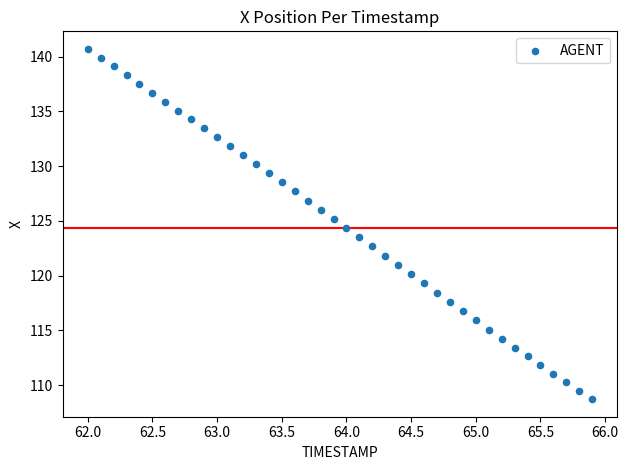

What is the range of X values (max minus min)?

3.9